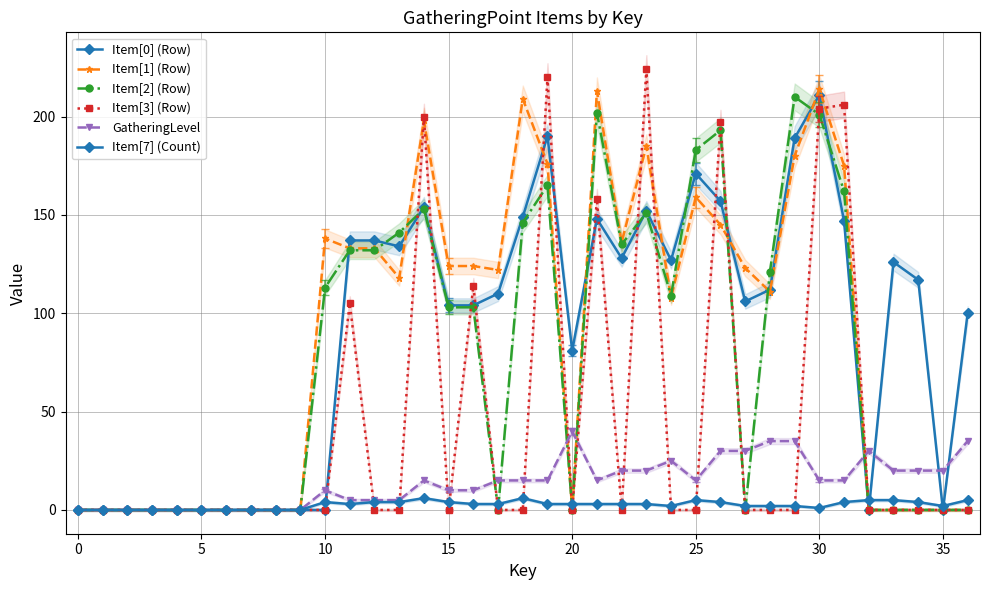

How many values in the GatheringLevel series are below 15?

16